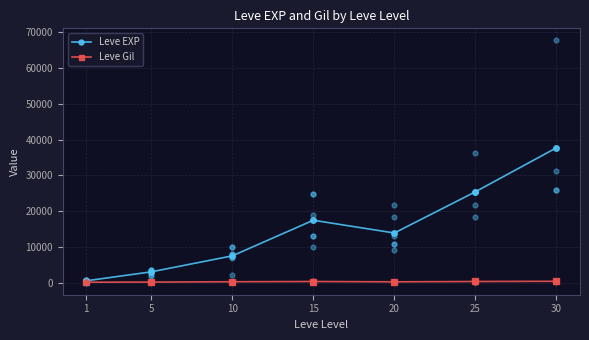

Which series has the largest total across all categories?

Leve EXP